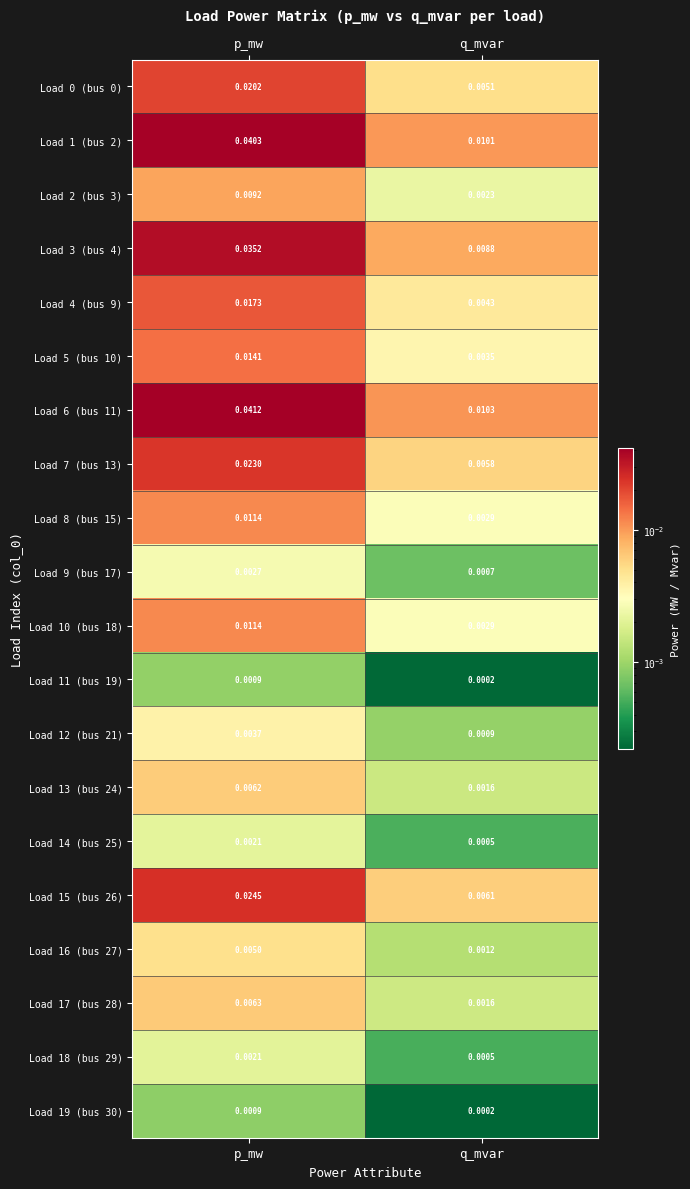

Rank the categories by Load 5 (bus 10) value from highest to lowest.

p_mw, q_mvar